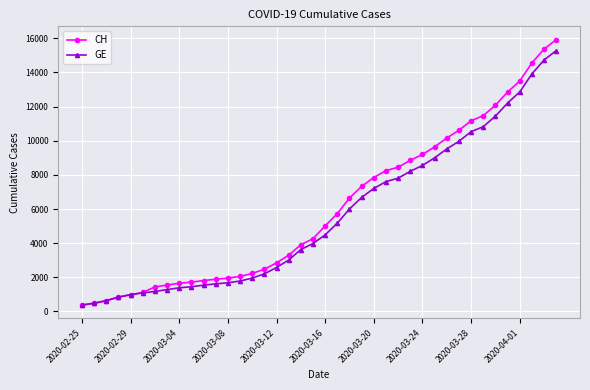

What is the value of the GE point at the 15th from the left?

1955